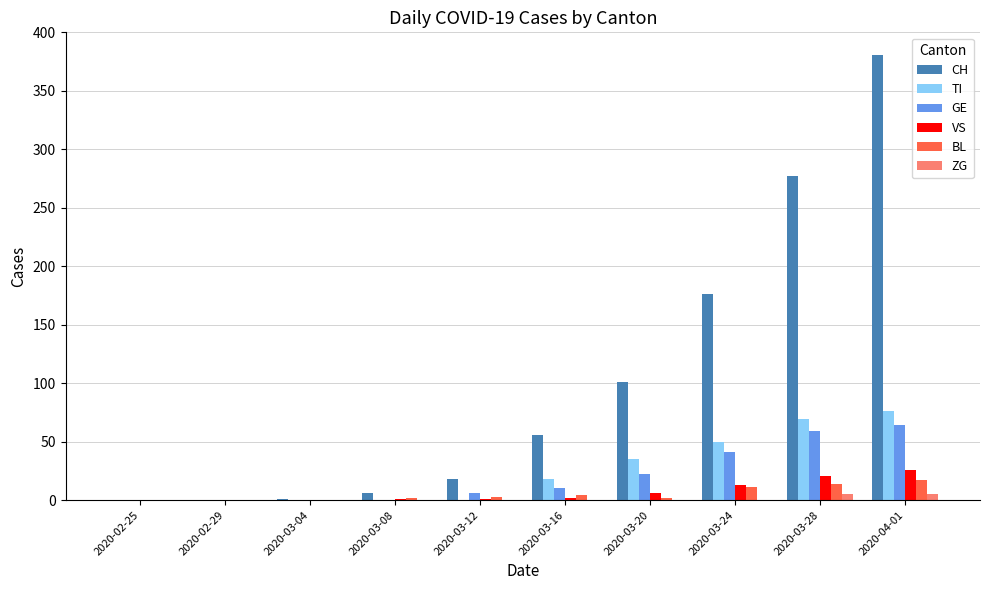

What is the total value across all series at 2020-03-20?

166